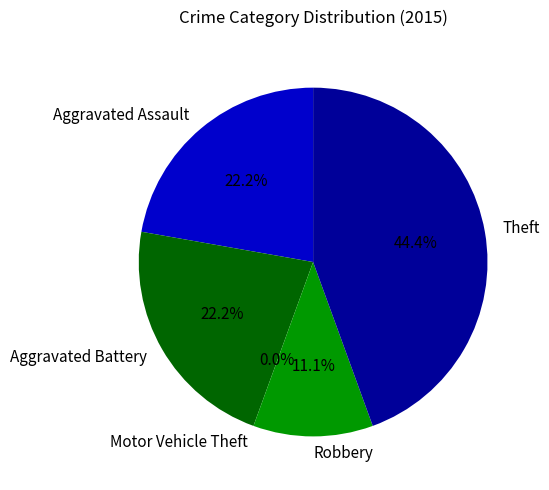

Which category has the biggest portion of the pie?

Theft